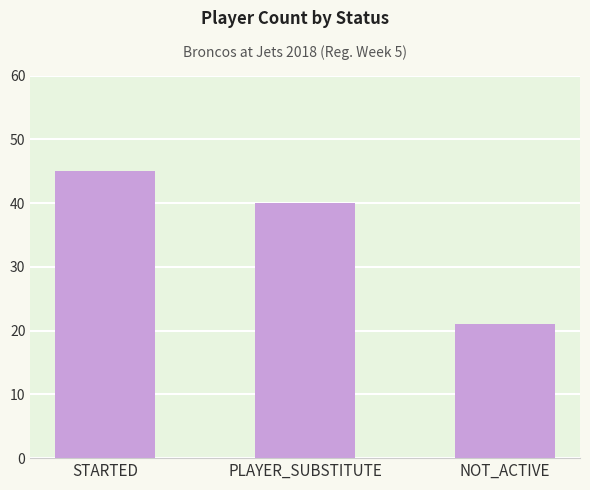

How many bars are there in total?

3